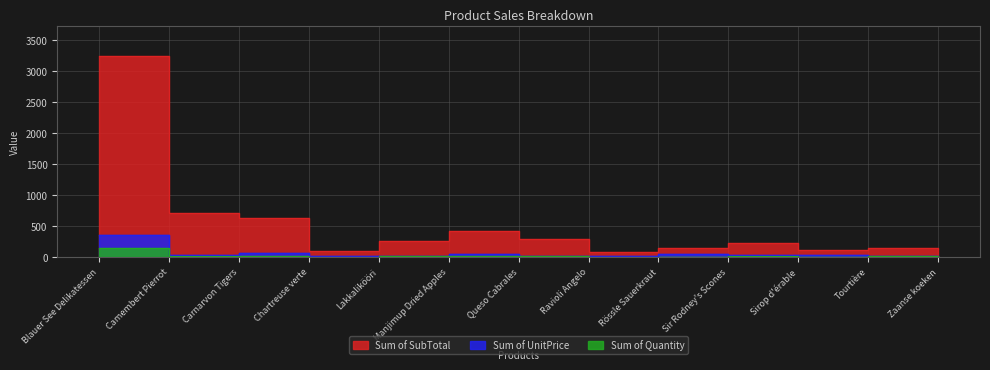

The Sum of Quantity series shows 6.7 at Sir Rodney's Scones. True or false?

False